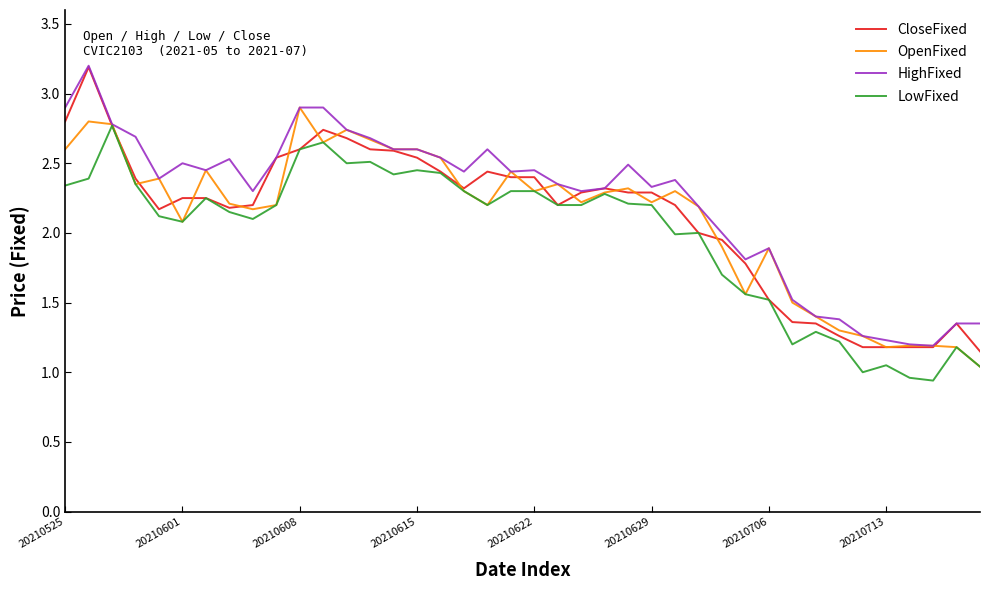

What is the maximum value shown in the chart?

3.2